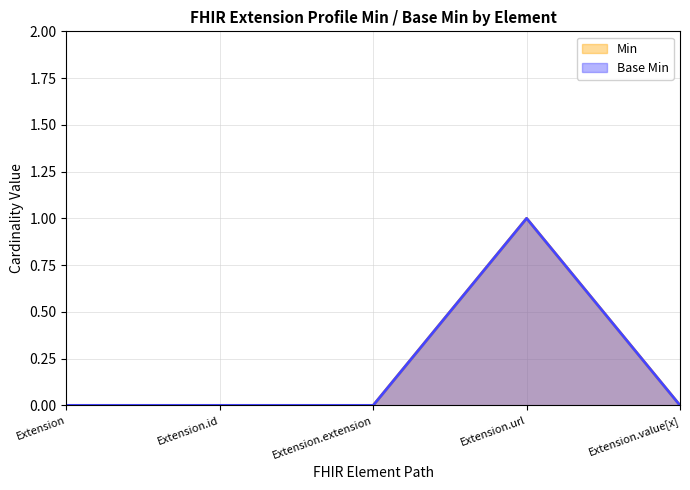

At which label is Base Min closest to 0?

Extension